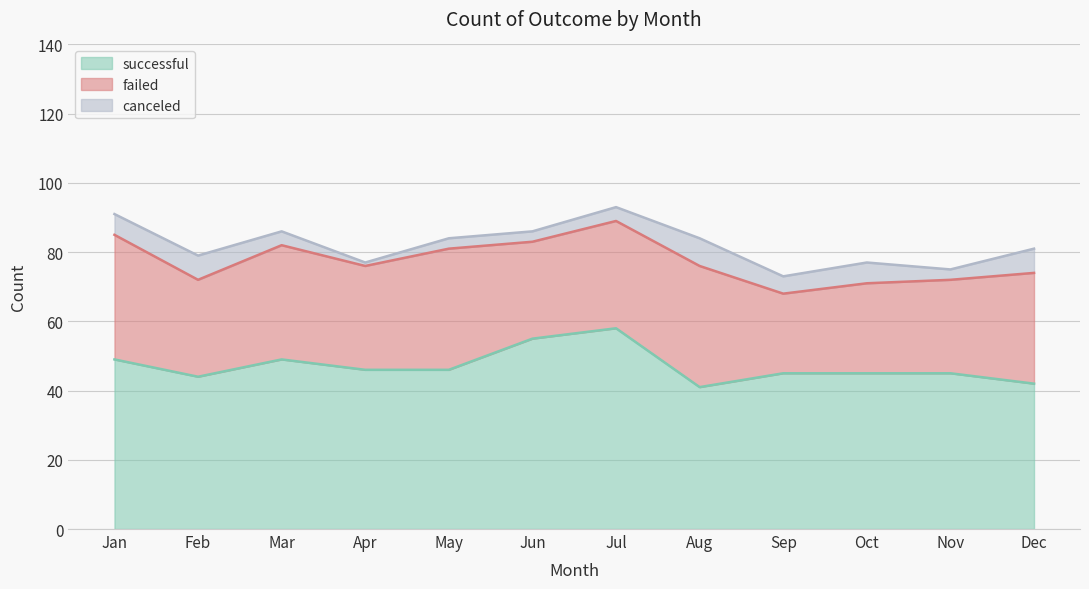

Reading right to left, transcribe all the data shown in this chart.

successful: 42	45	45	45	41	58	55	46	46	49	44	49
failed: 32	27	26	23	35	31	28	35	30	33	28	36
canceled: 7	3	6	5	8	4	3	3	1	4	7	6